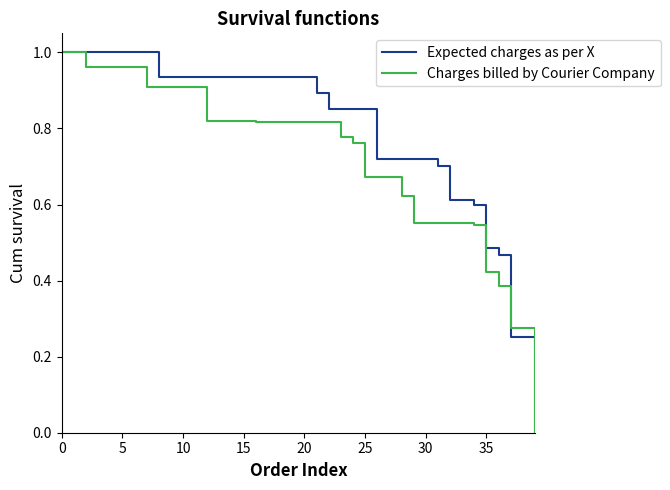

List the series in order of their overall mean, highest first.

Expected charges as per X, Charges billed by Courier Company